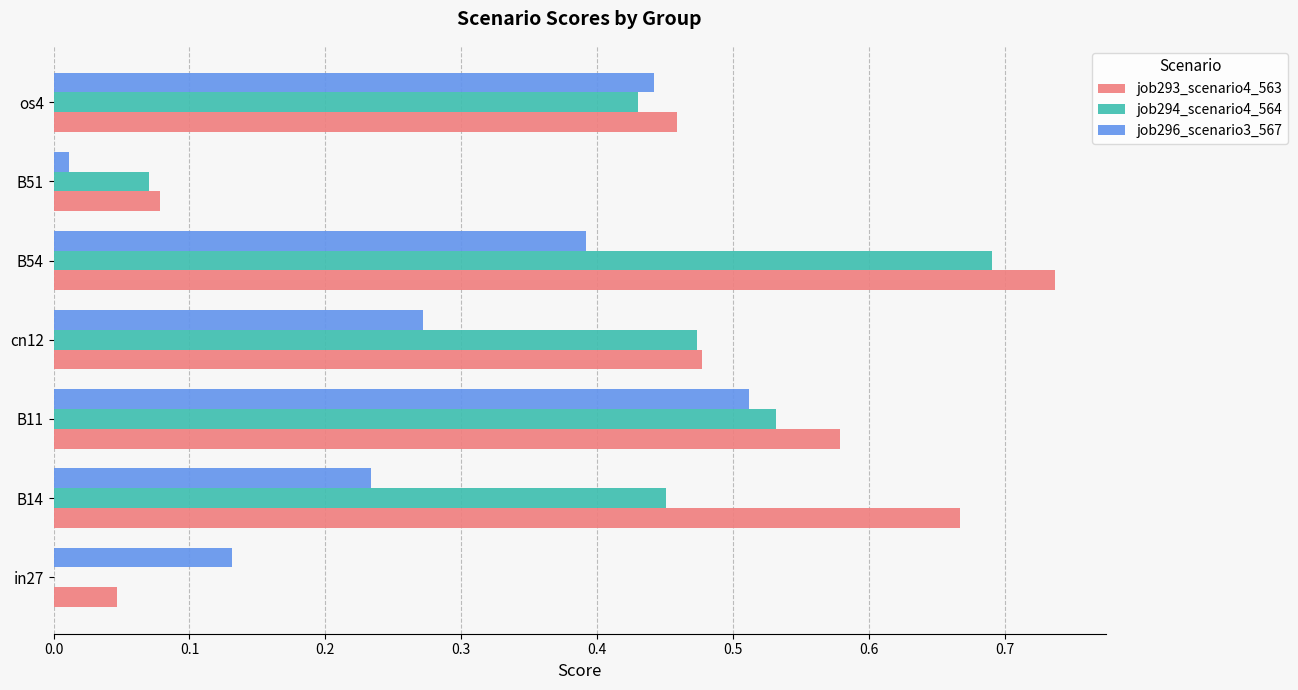

Is it true that job296_scenario3_567 equals 0.2 at B11?

False